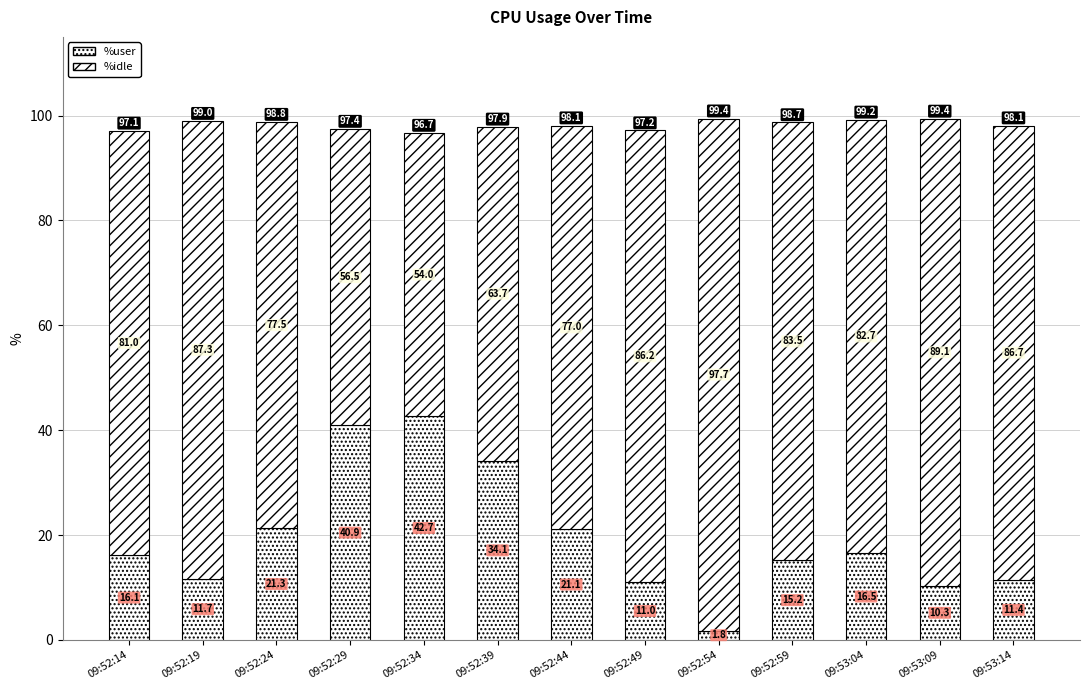

Where is %user nearest to the value 22?

09:52:24